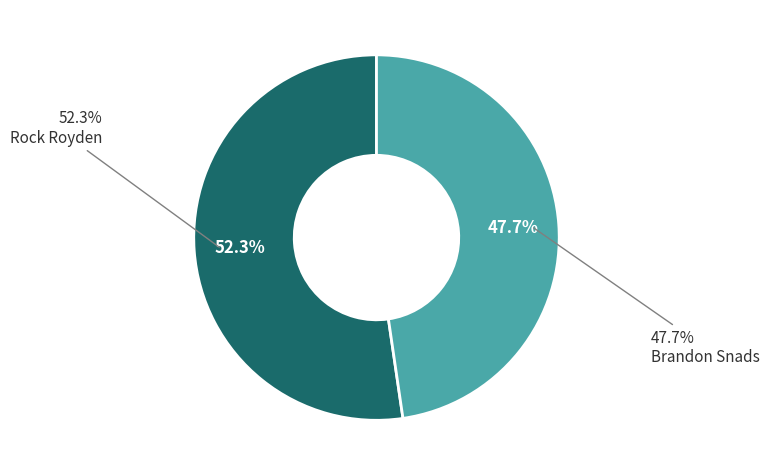

Which has a higher value, Rock Royden or Brandon Snads?

Rock Royden